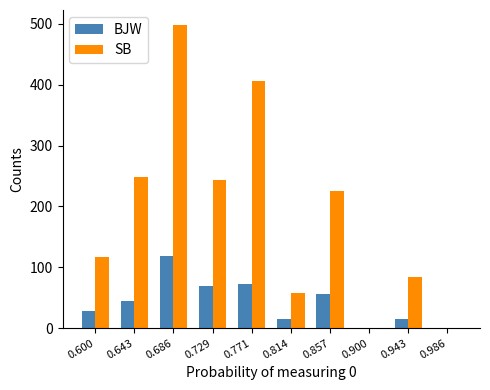

How many series are shown in this chart?

2